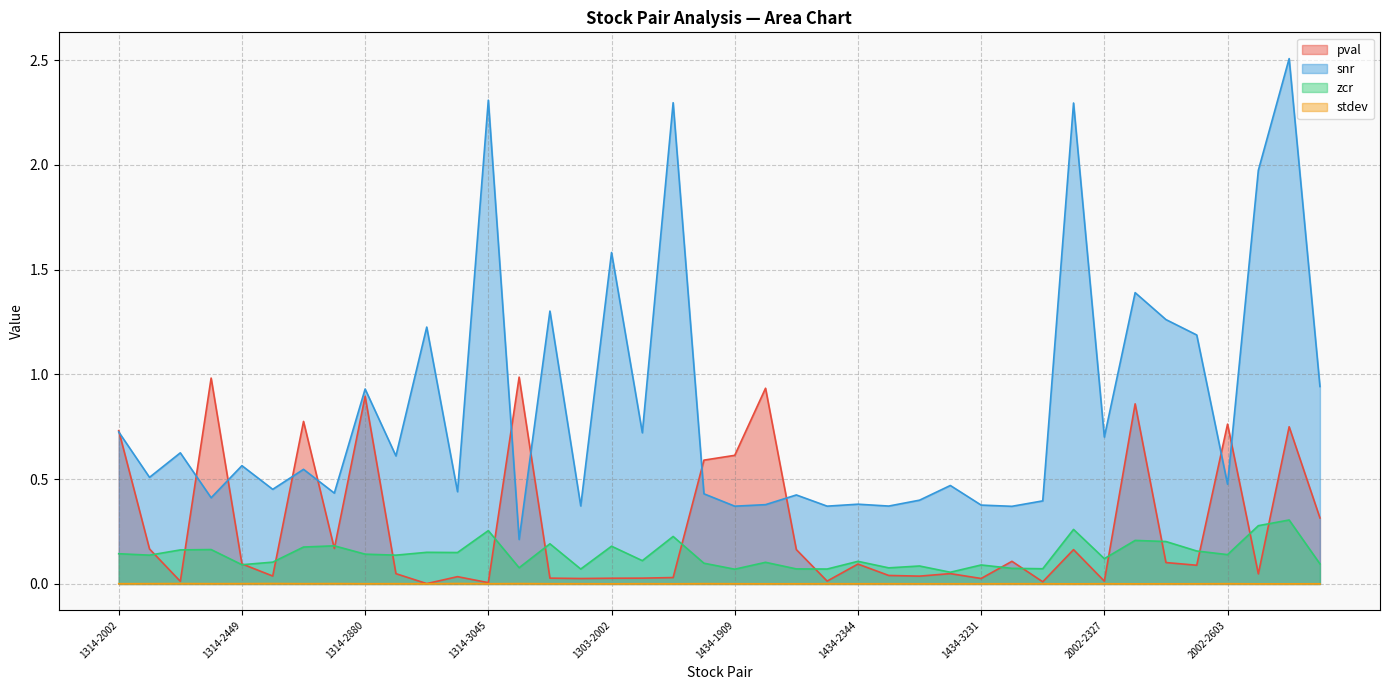

At how many categories does at least one series exceed 0?

40